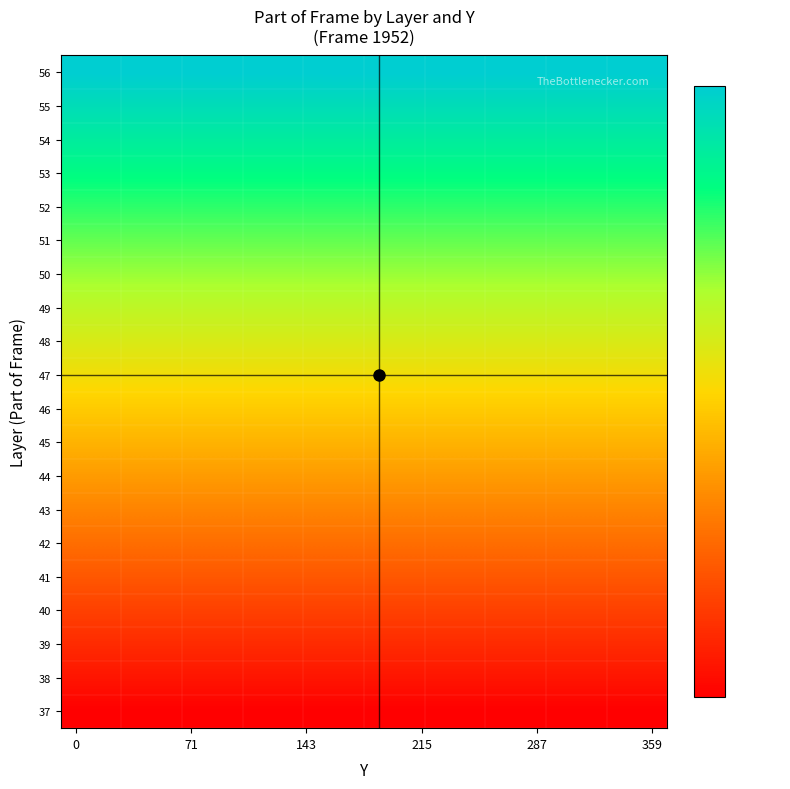

What is the smallest value displayed?

37